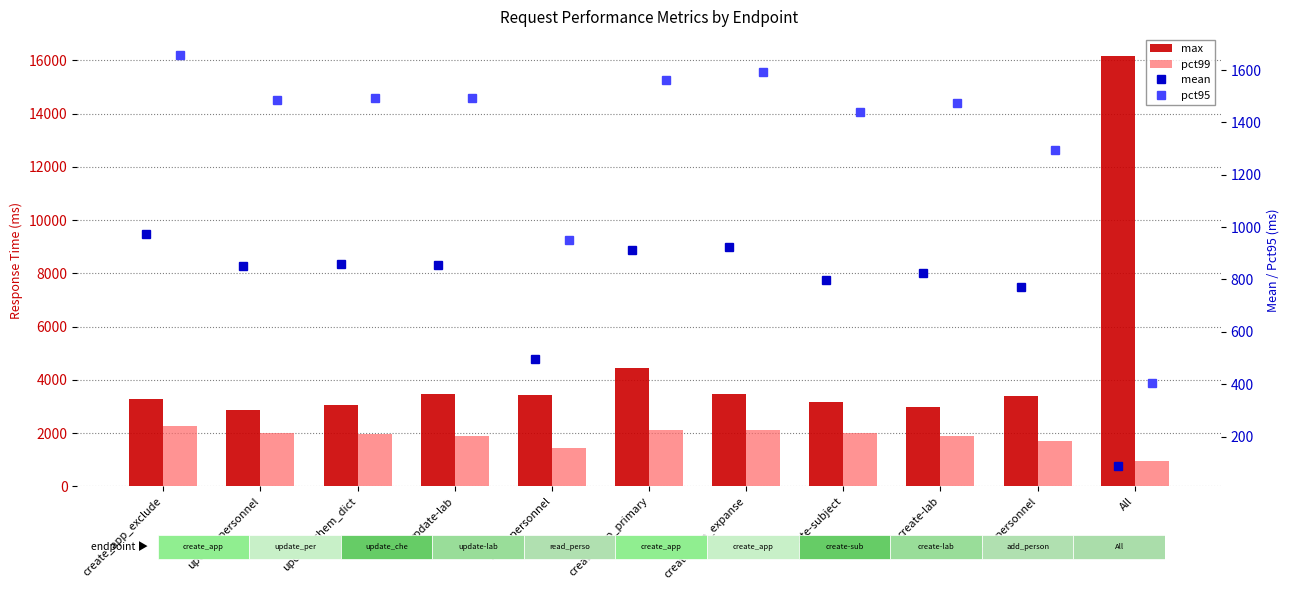

What is the average value of the max series?

4521